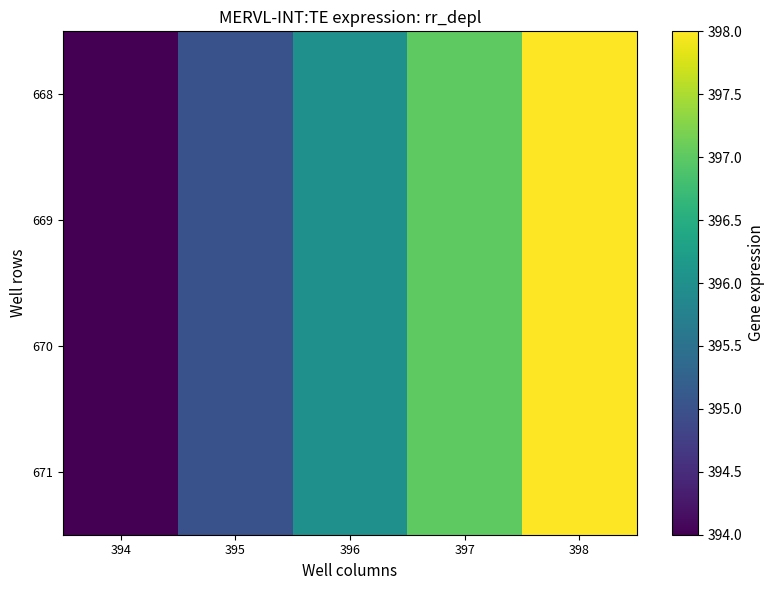

How many data points does each series have?

5